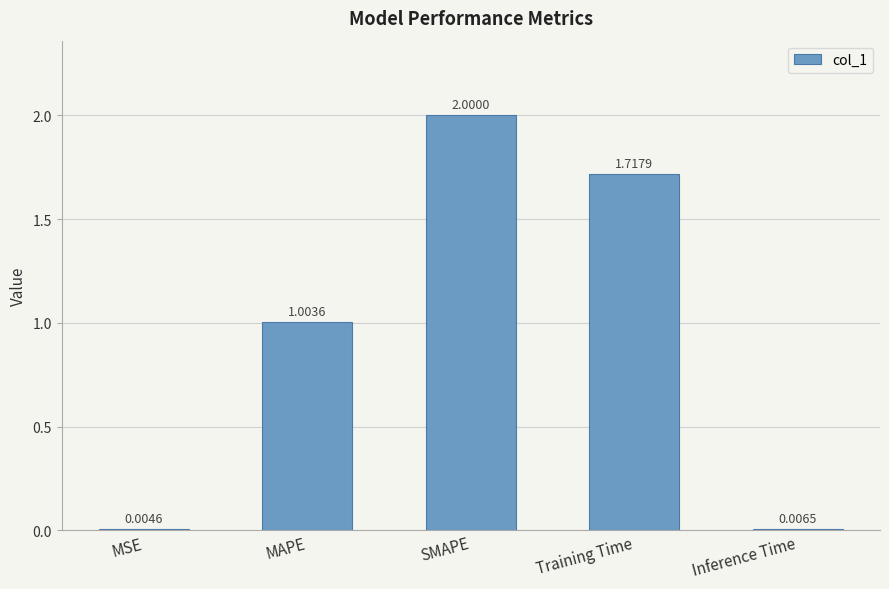

What is the sum of all values?

4.7